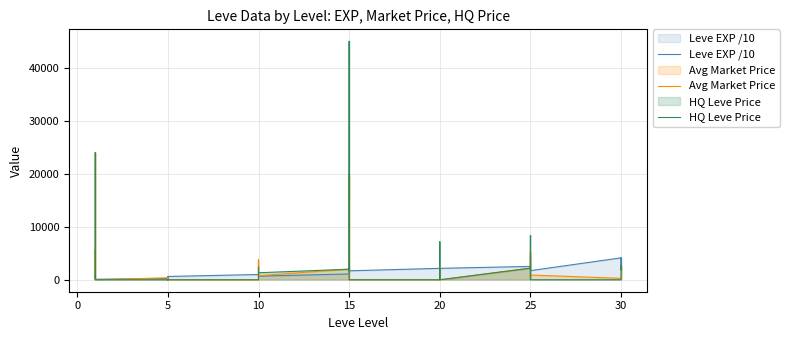

How many data points in Leve EXP /10 are less than 1203?

20